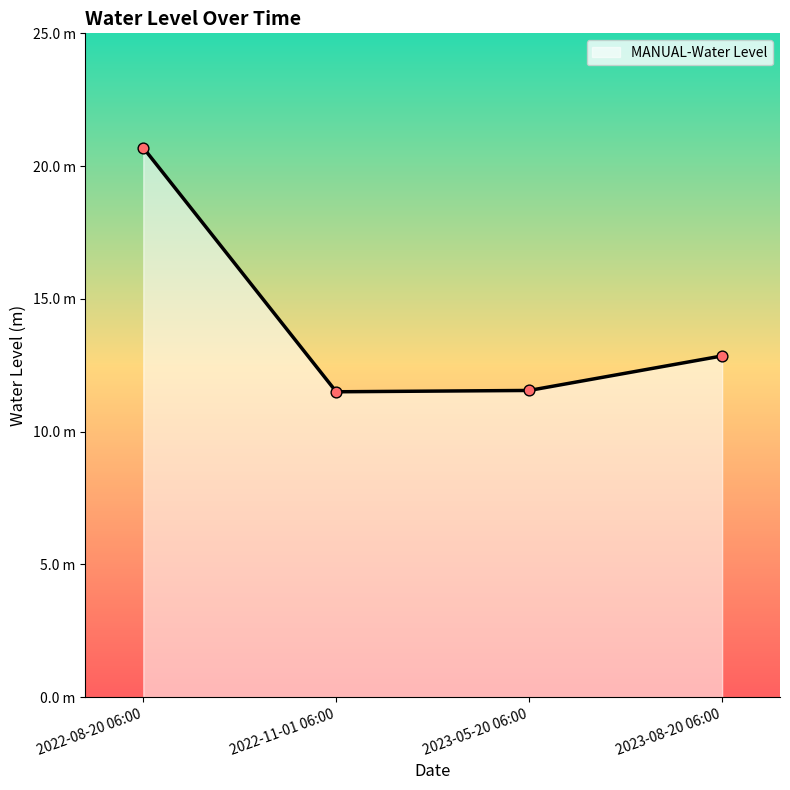

What is the change in value from 2023-05-20 06:00 to 2023-08-20 06:00?

+1.3